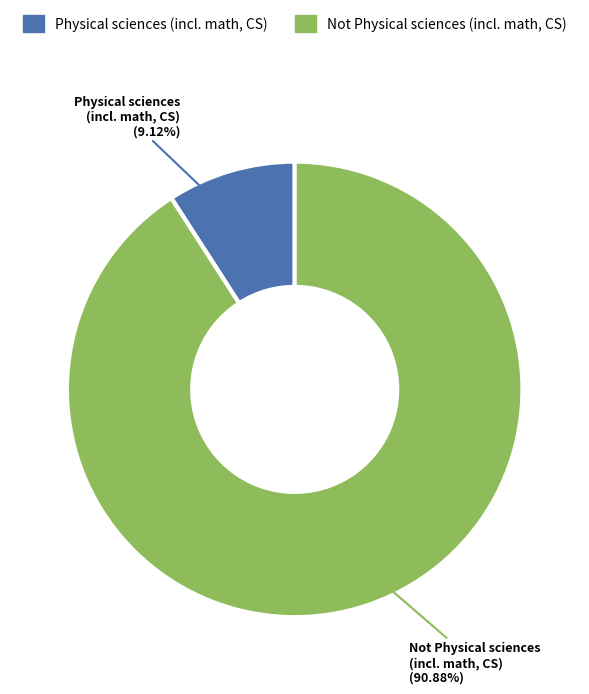

Which slice is the smallest?

Physical sciences (incl. math, CS)